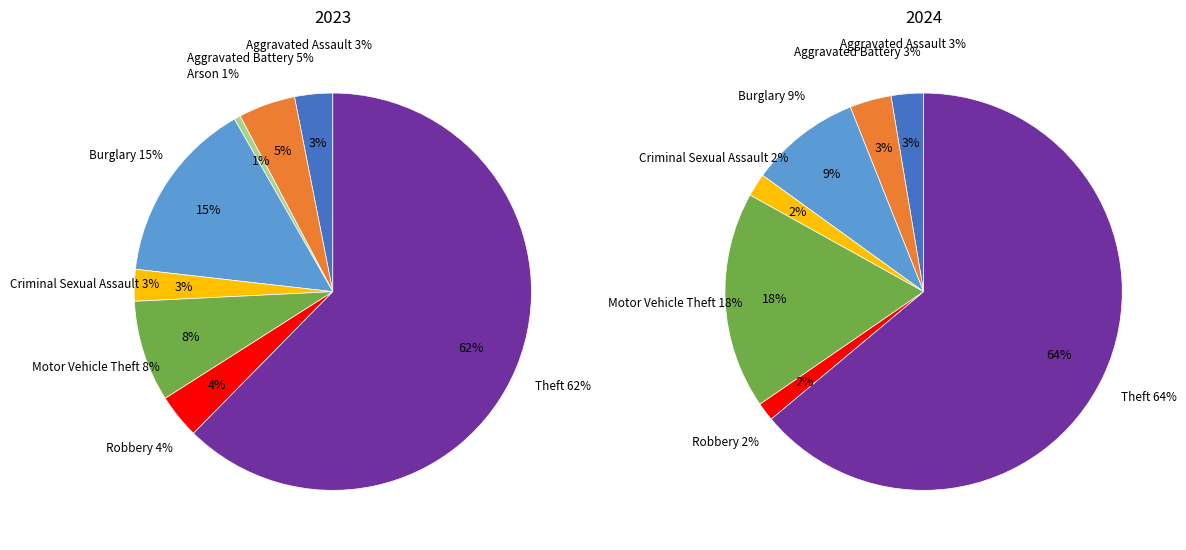

Is it true that 7 is 62% of the pie?

True